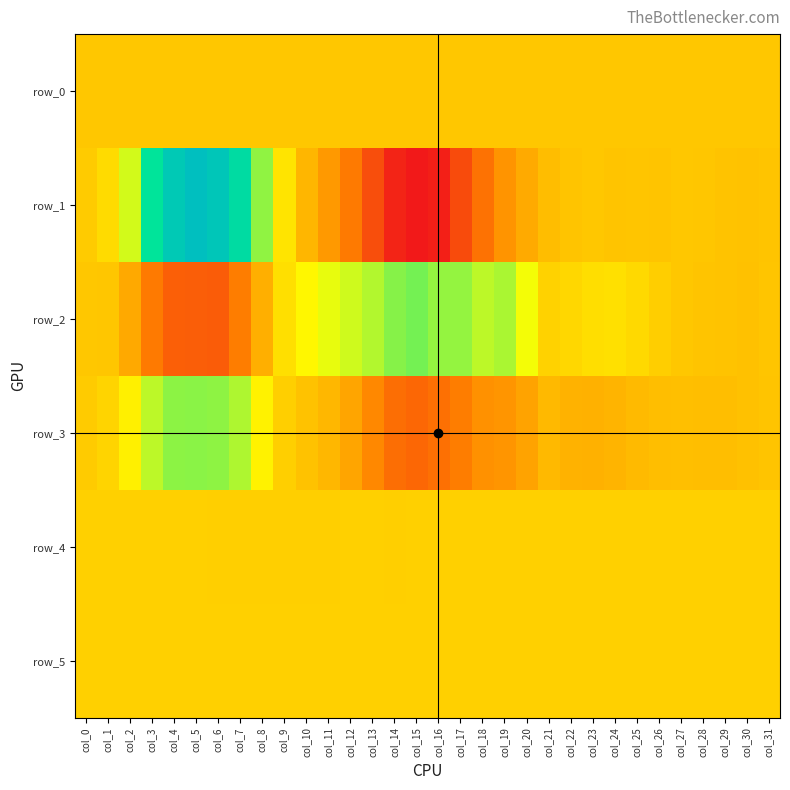

Read the row_4 value at col_5.

816.0